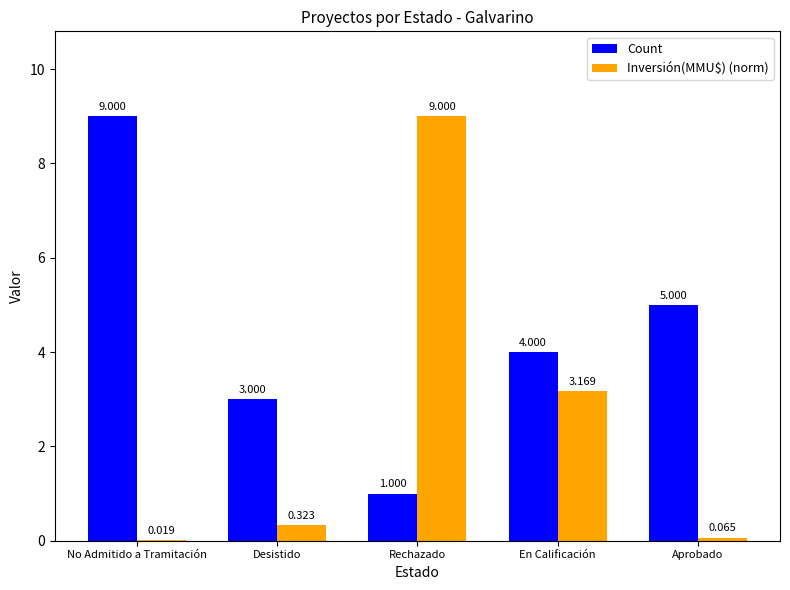

Between Rechazado and En Calificación, which series saw the biggest shift?

Inversión(MMU$) (norm)